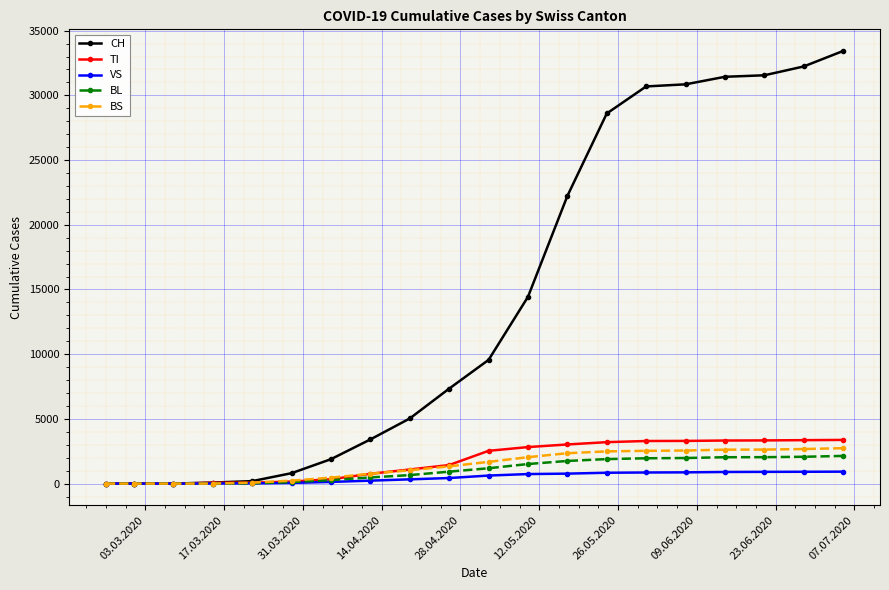

Which series has the widest spread of values?

CH